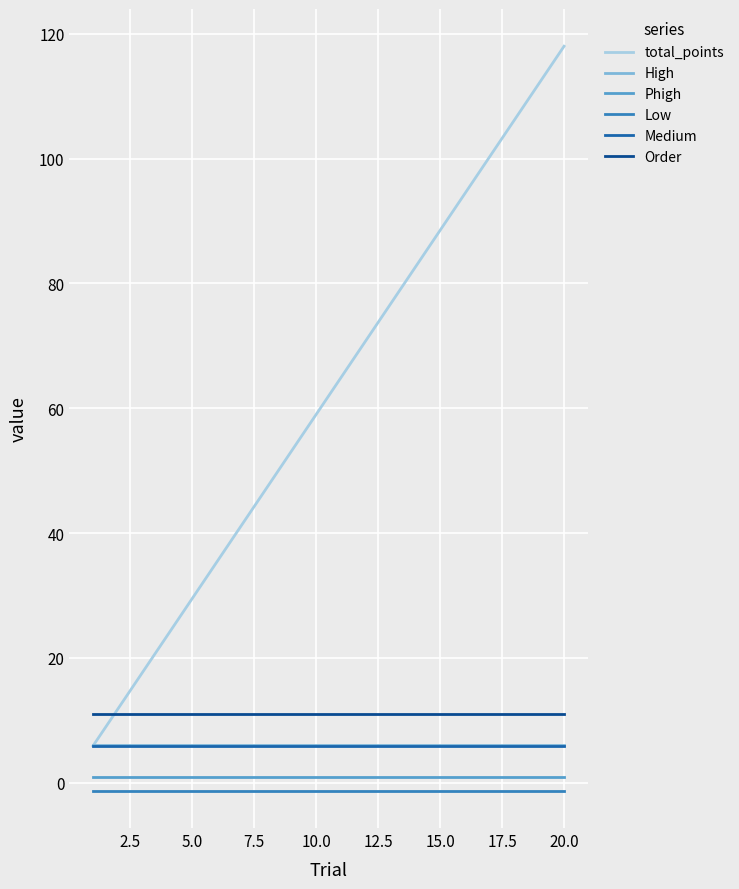

What is the maximum value for Medium?

5.9